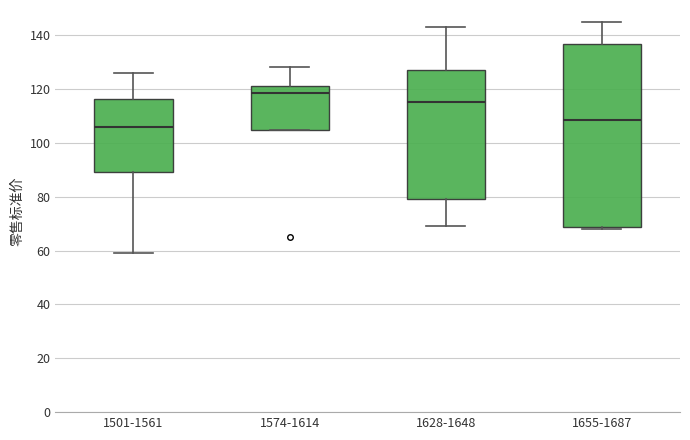

Which box is the tallest, from its lower edge to its upper edge?

1655-1687